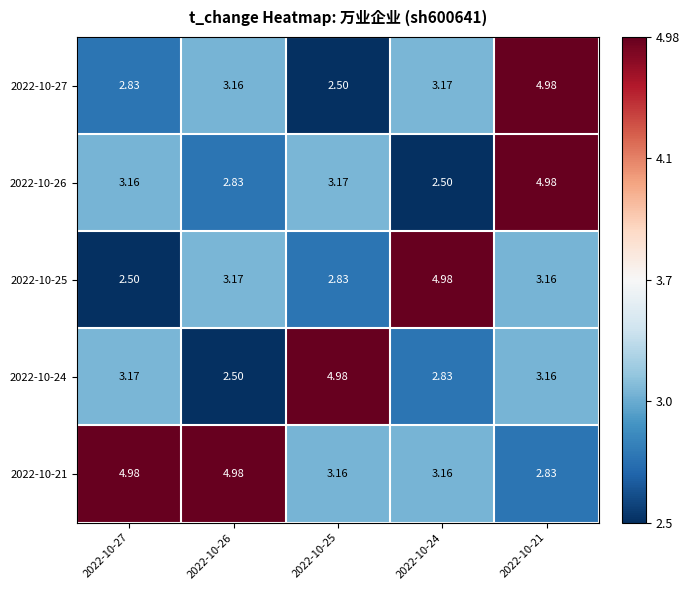

Rank the series at 2022-10-25 from lowest to highest value.

2022-10-27, 2022-10-25, 2022-10-21, 2022-10-26, 2022-10-24